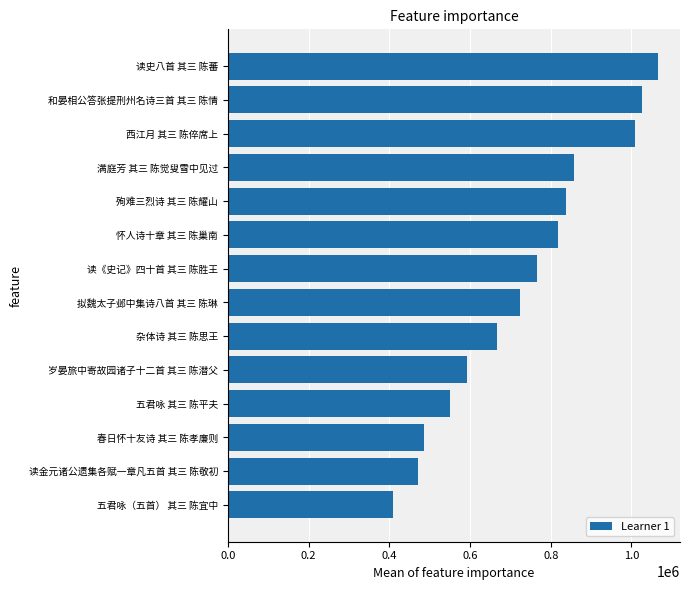

Rank the categories by value from lowest to highest.

五君咏（五首） 其三 陈宜中, 读金元诸公遗集各赋一章凡五首 其三 陈敬初, 春日怀十友诗 其三 陈孝廉则, 五君咏 其三 陈平夫, 岁晏旅中寄故园诸子十二首 其三 陈潜父, 杂体诗 其三 陈思王, 拟魏太子邺中集诗八首 其三 陈琳, 读《史记》四十首 其三 陈胜王, 怀人诗十章 其三 陈巢南, 殉难三烈诗 其三 陈耀山, 满庭芳 其三 陈觉叟雪中见过, 西江月 其三 陈倅席上, 和晏相公答张提刑州名诗三首 其三 陈情, 读史八首 其三 陈蕃